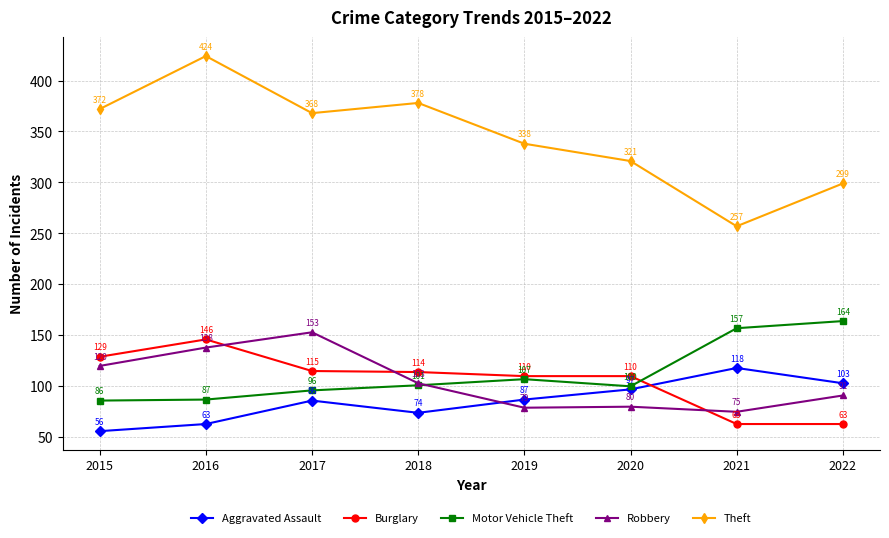

Is it true that Aggravated Assault equals 34 at 2017?

False